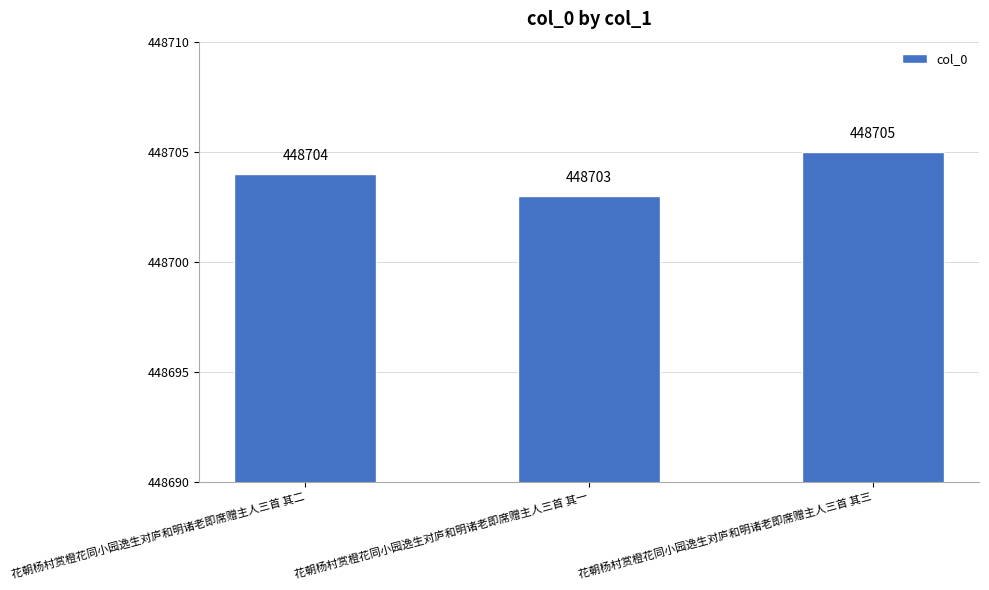

Between 花朝杨村赏橙花同小园逸生对庐和明诸老即席赠主人三首 其二 and 花朝杨村赏橙花同小园逸生对庐和明诸老即席赠主人三首 其一, which is larger?

花朝杨村赏橙花同小园逸生对庐和明诸老即席赠主人三首 其二